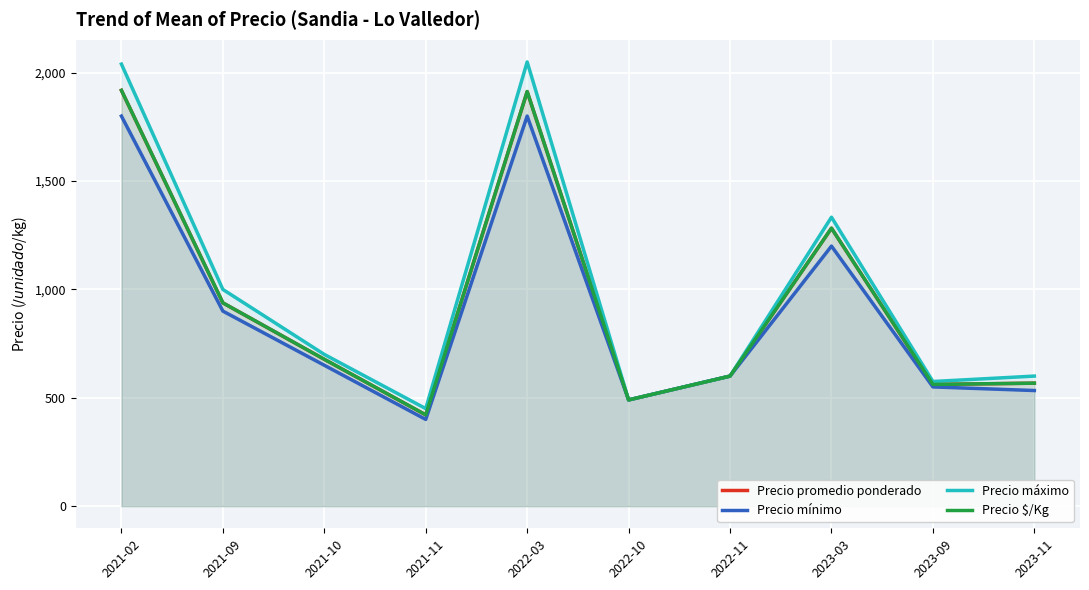

At which category is the sum across all series the highest?

2021-02